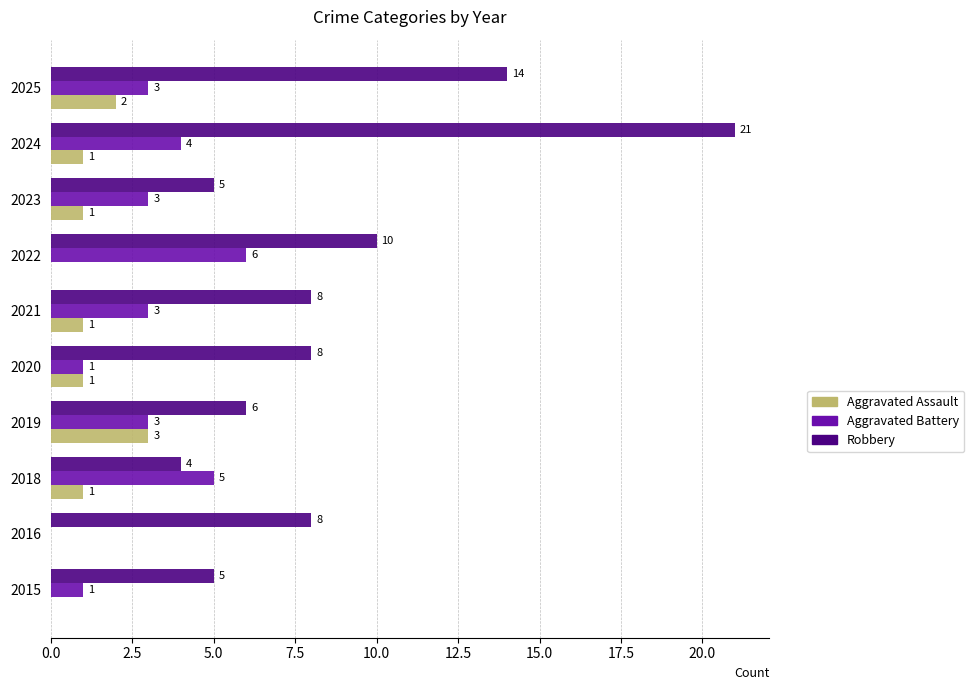

Count the Aggravated Battery values in the range 1 to 4.

7